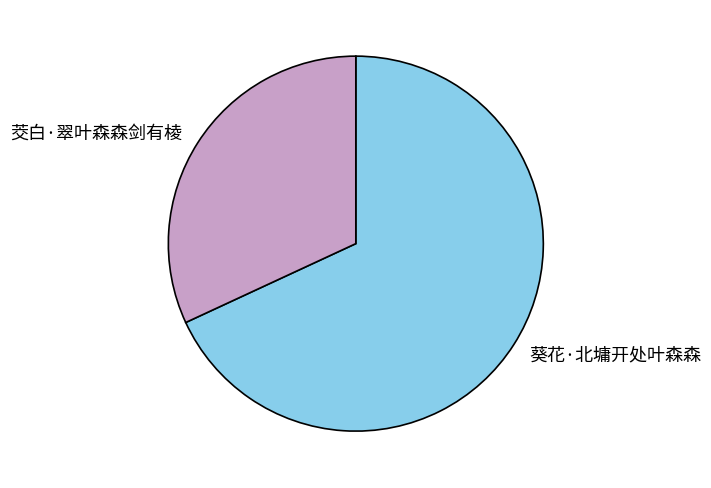

Rank the categories by value from lowest to highest.

茭白·翠叶森森剑有棱, 葵花·北墉开处叶森森